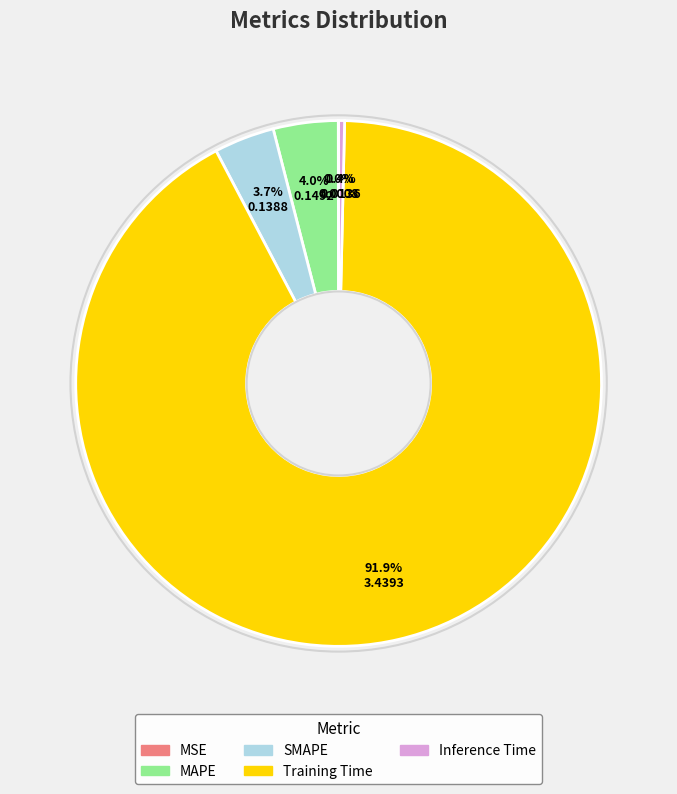

To the nearest percent, what is the difference between the MAPE and Training Time slice percentages?

88%